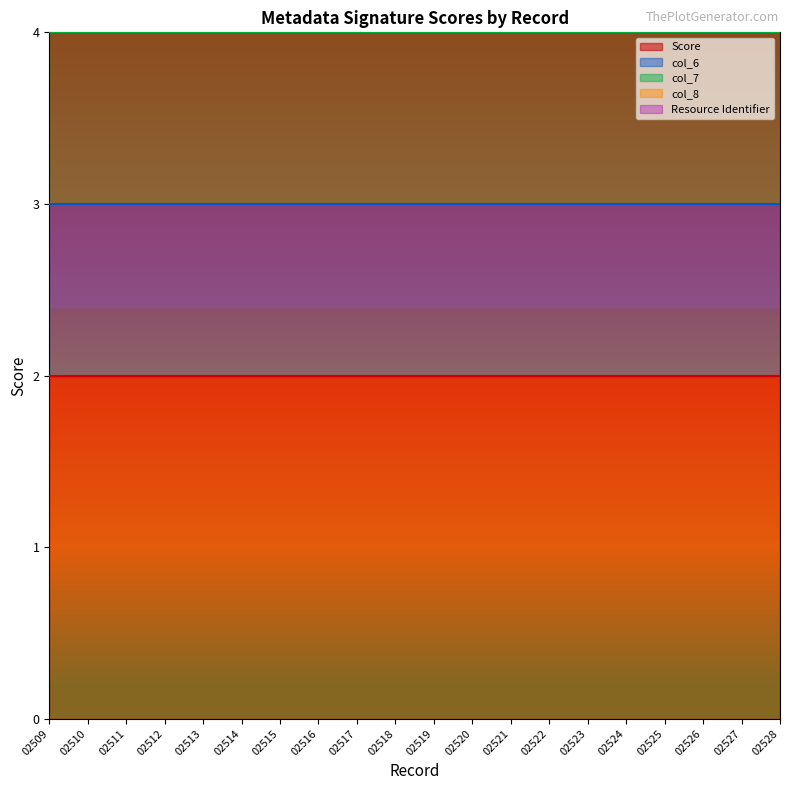

What are all the series names shown in the legend?

Score, col_6, col_7, col_8, Resource Identifier